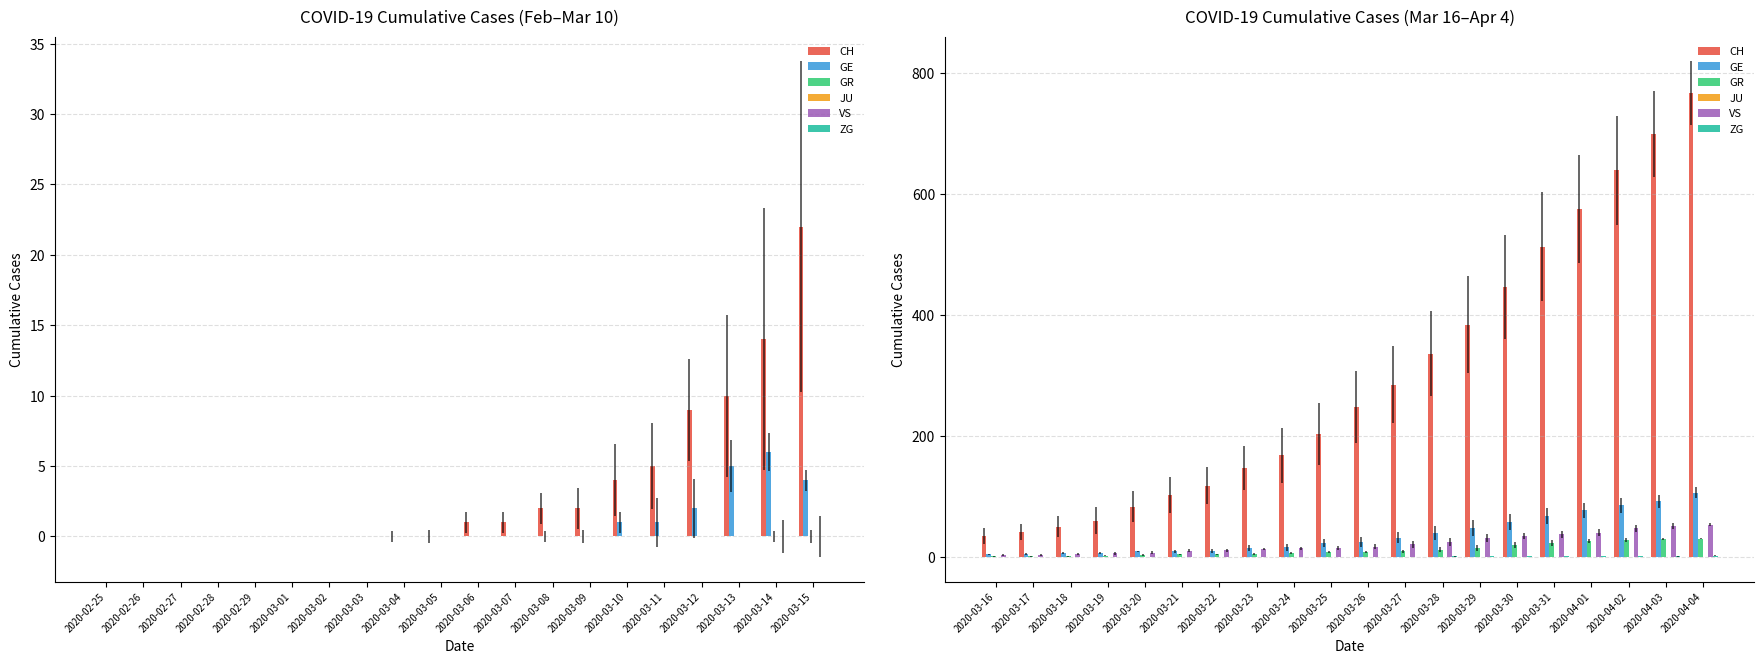

How many values in the ZG series exceed 0?

8